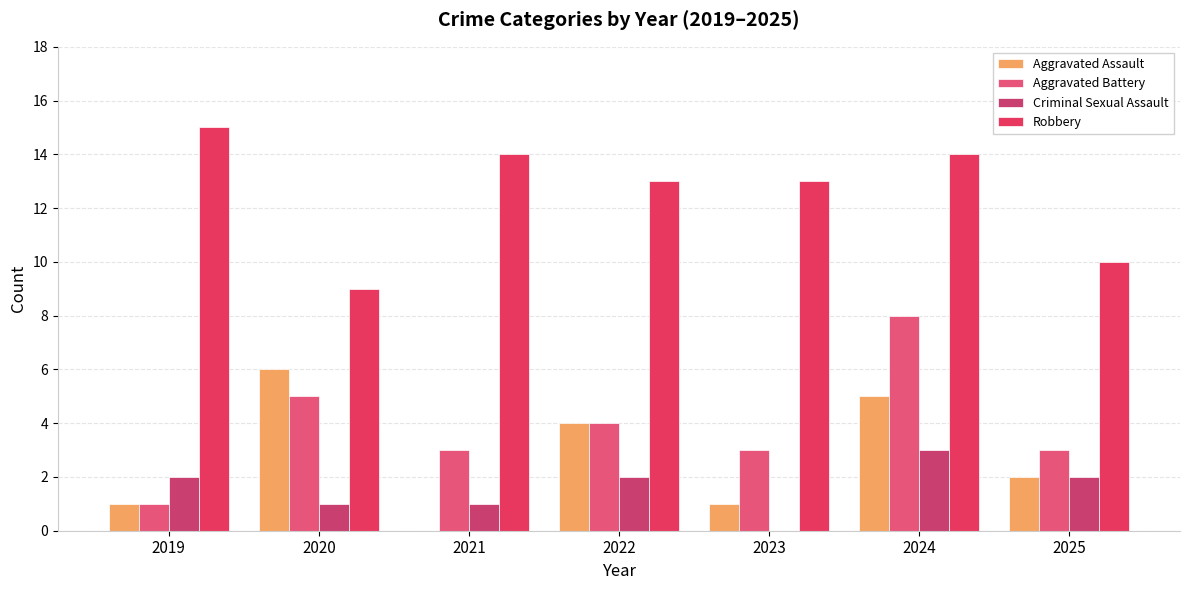

Which series changed the most between 2019 and 2023?

Aggravated Battery